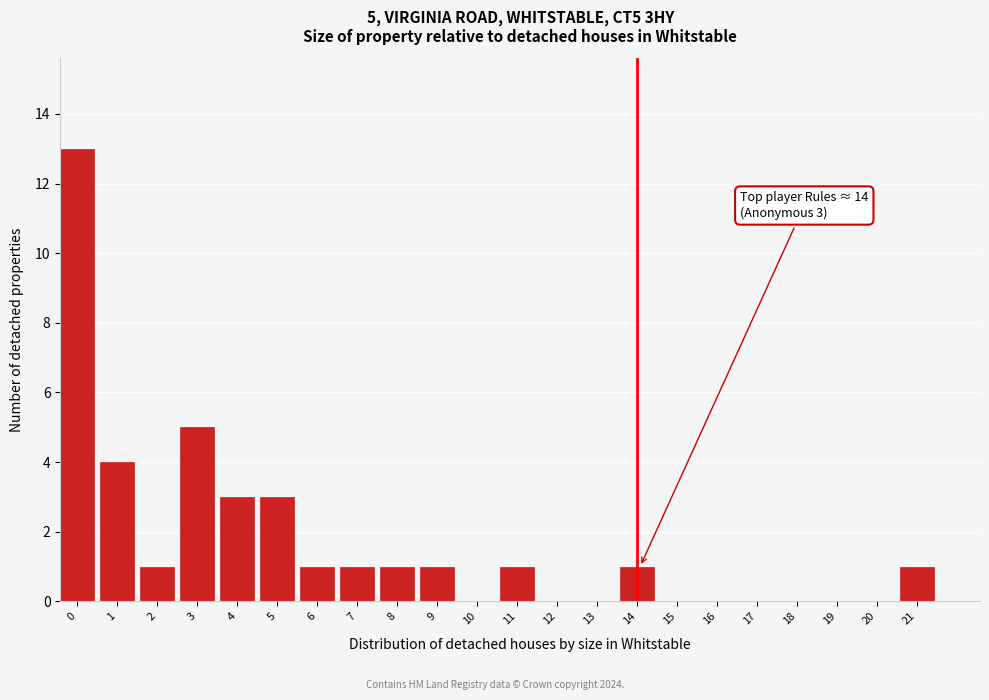

Reading left to right, what are all the values shown in this chart?

0=13	1=4	2=1	3=5	4=3	5=3	6=1	7=1	8=1	9=1	10=0	11=1	12=0	13=0	14=1	15=0	16=0	17=0	18=0	19=0	20=0	21=1